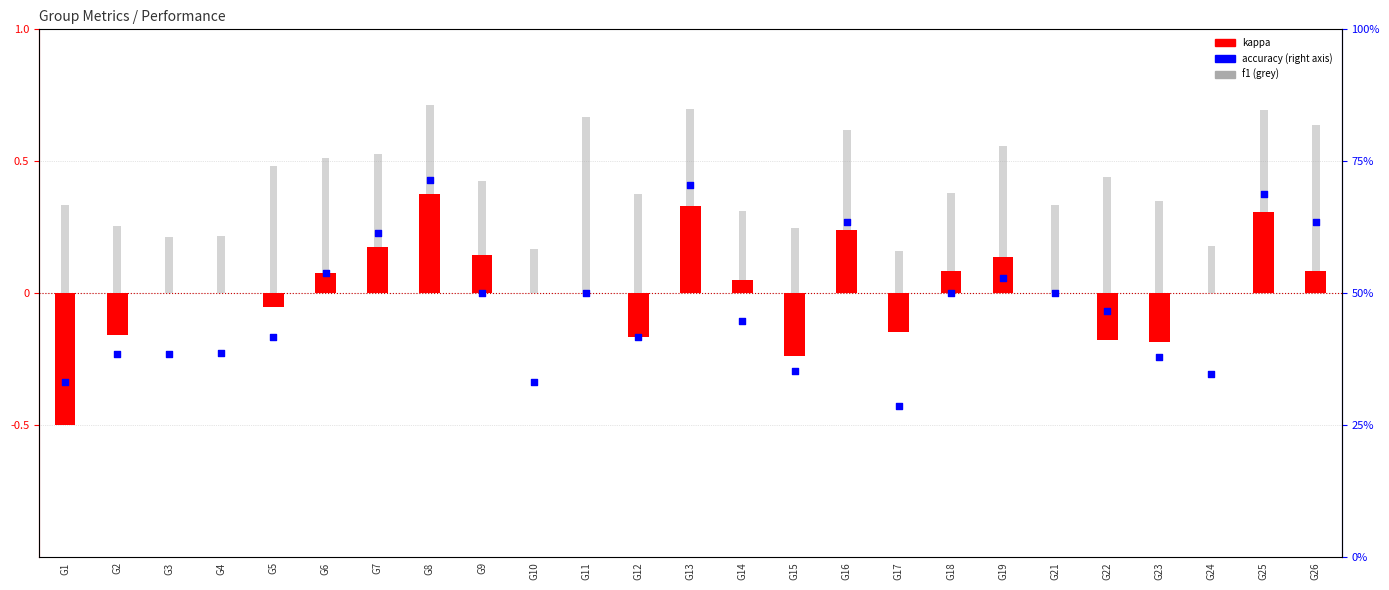

Is the value of f1 at G13 greater than the value of kappa at G16?

Yes